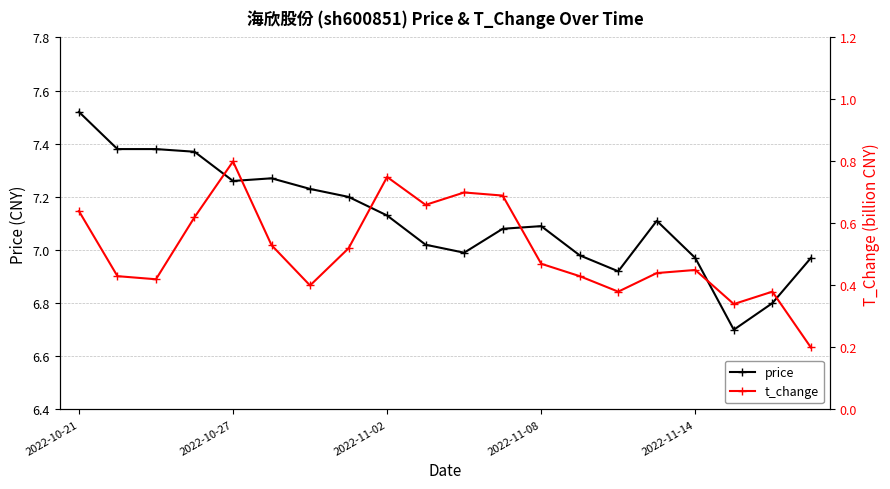

What is the sum of all price values?

142.4